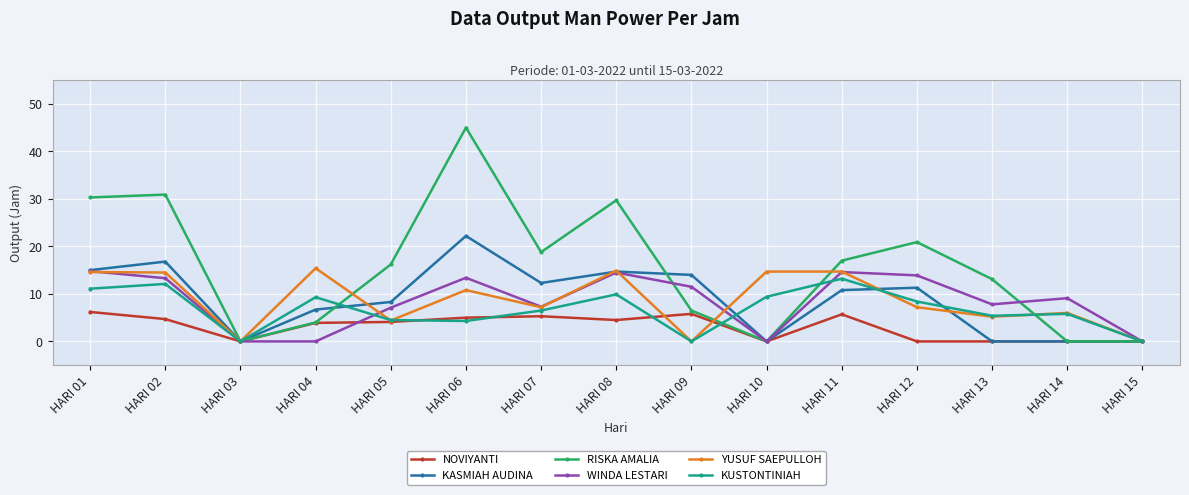

What is the highest value of the WINDA LESTARI series?

14.8